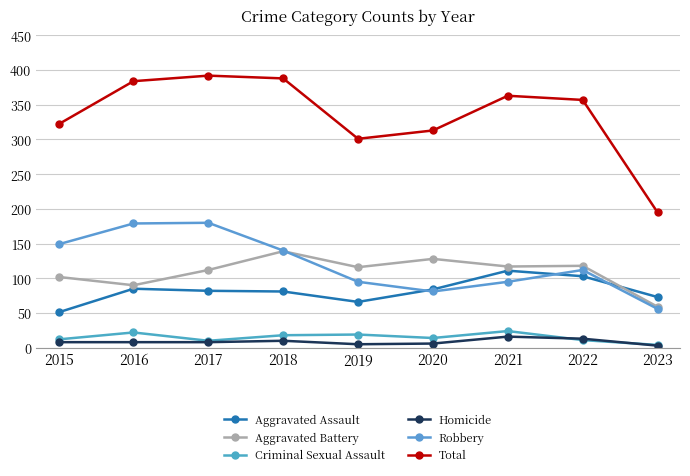

What is the average value of the Aggravated Assault series?

82